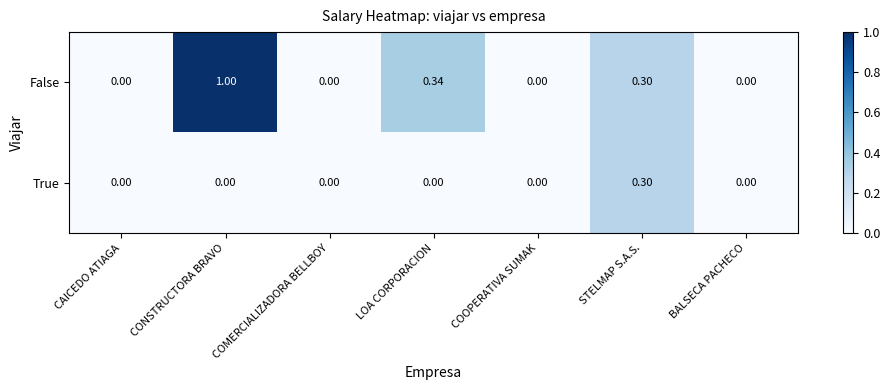

Between LOA CORPORACION and BALSECA PACHECO, which series saw the biggest shift?

False